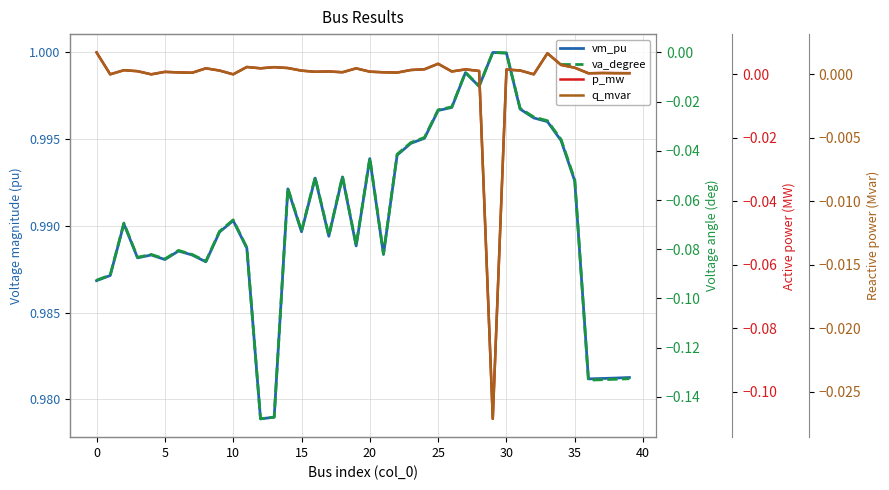

What are all the series names shown in the legend?

vm_pu, va_degree, p_mw, q_mvar